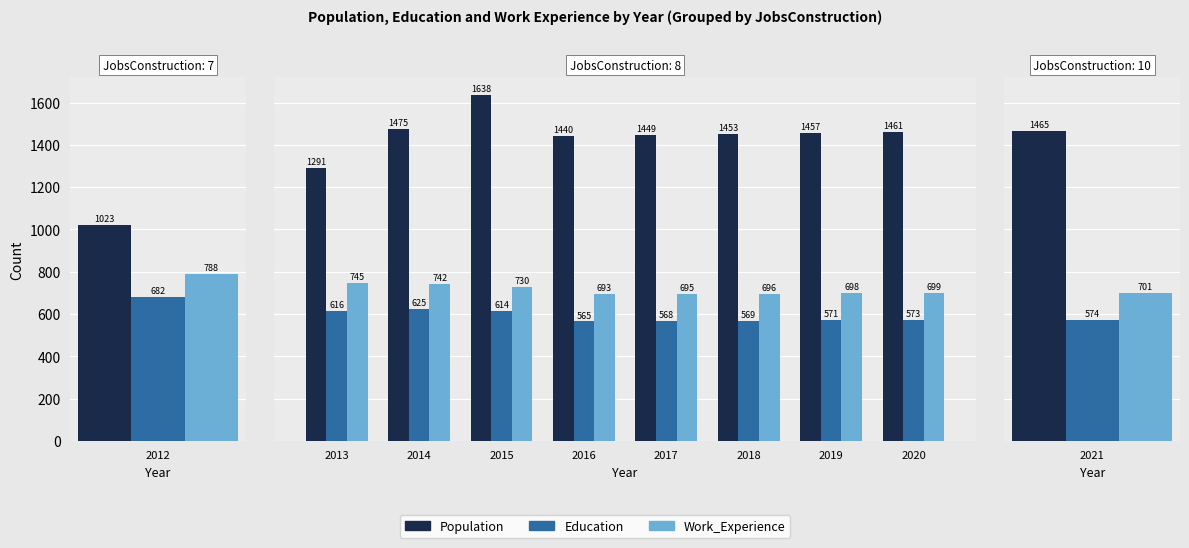

Which series changed the most between 2017 and 2018?

Population